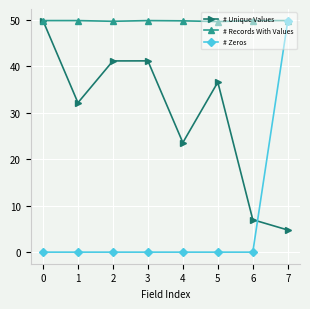

Which series has the widest spread of values?

# Zeros